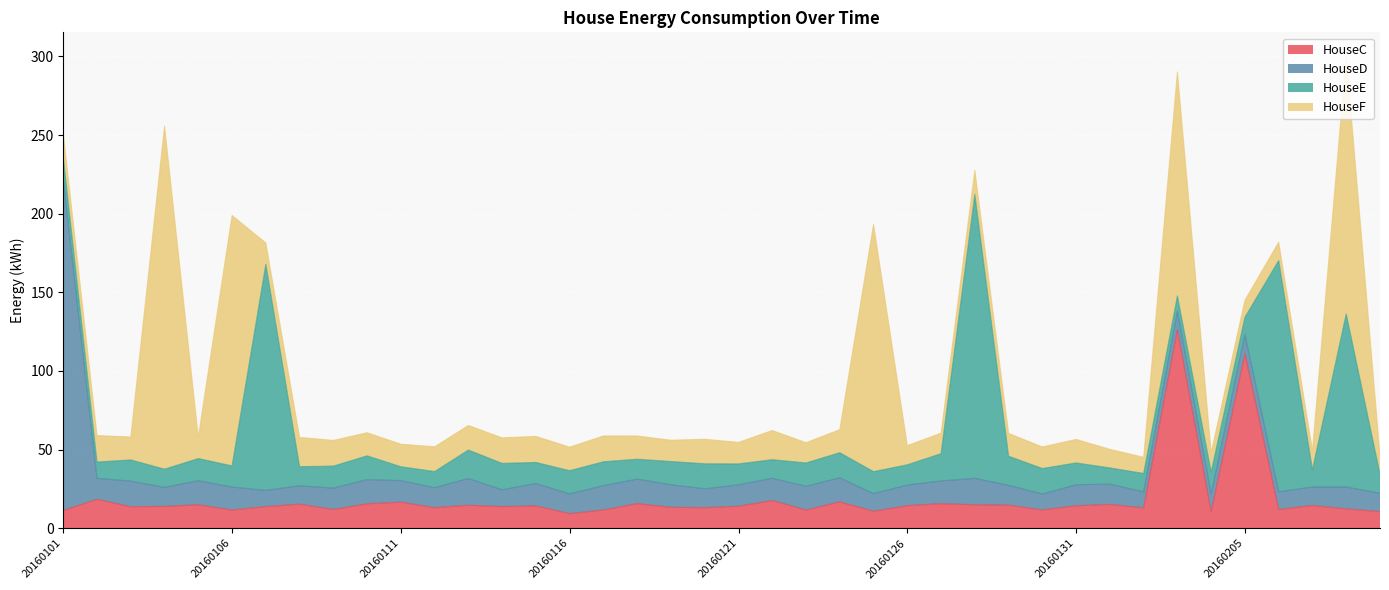

What is the value of the HouseC point at the 34th from the left?

126.1